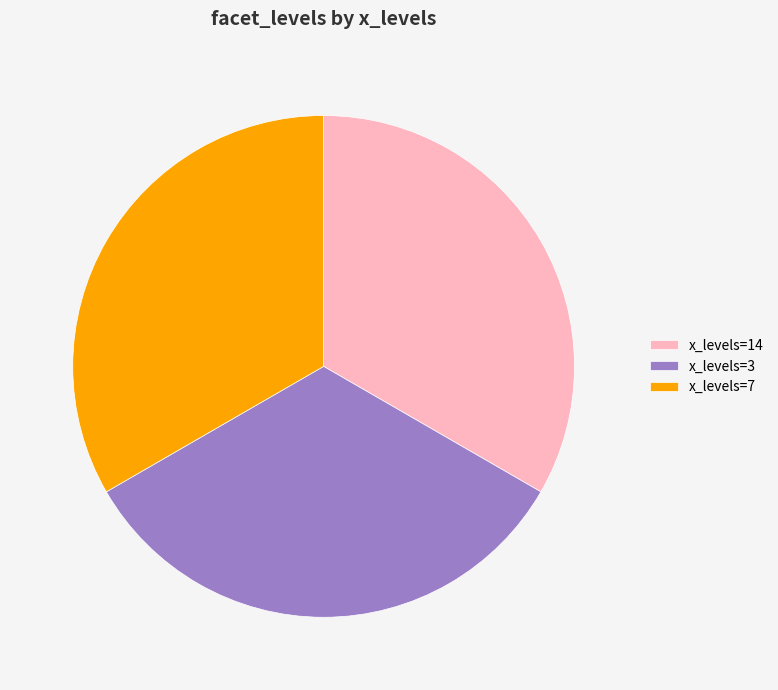

How many segments does this pie chart have?

3